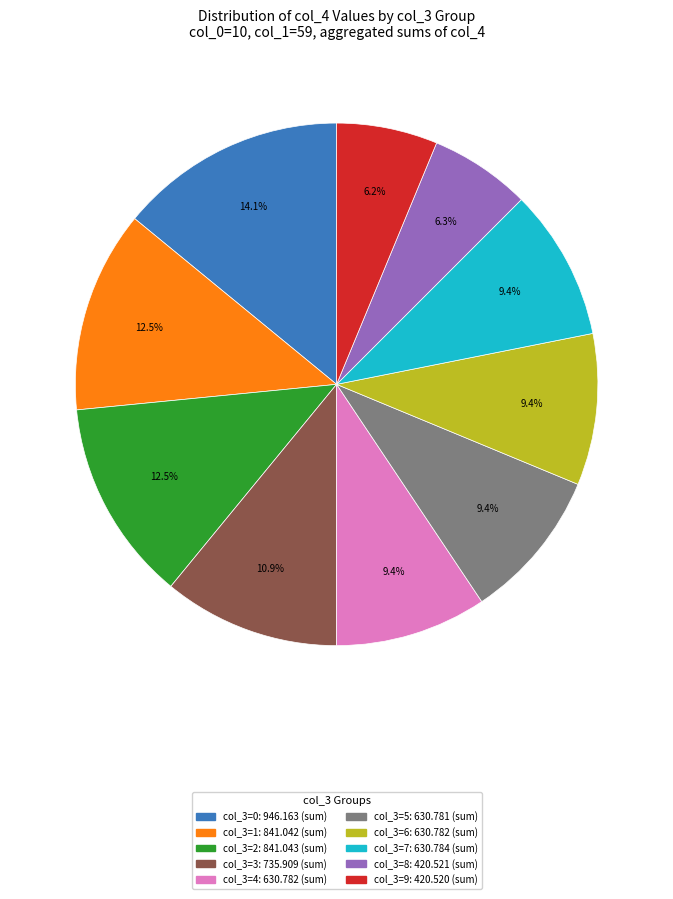

To the nearest percent, what is the average slice percentage?

10%